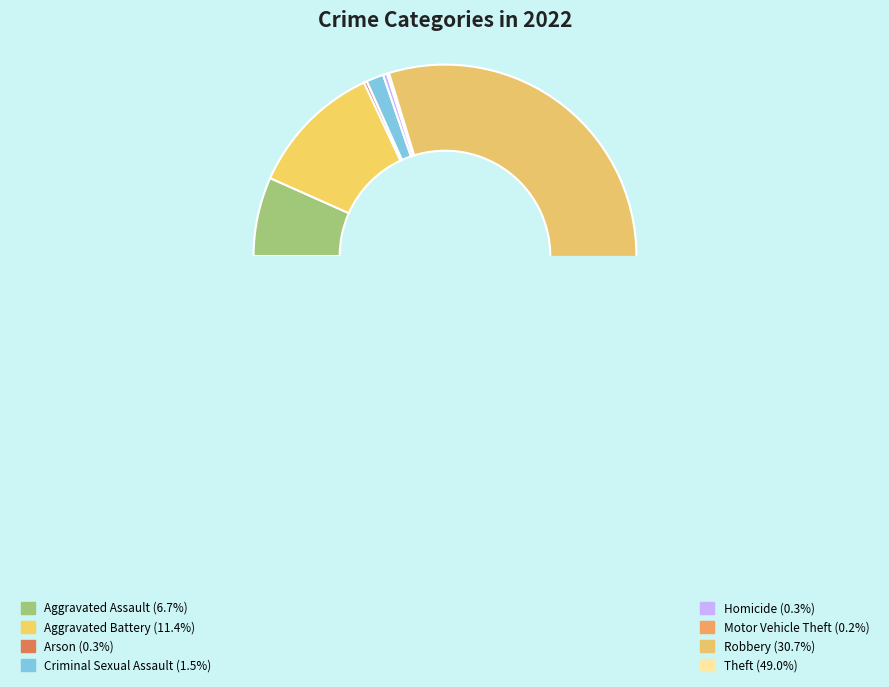

To the nearest percent, what is the combined percentage of Arson and Homicide?

1%